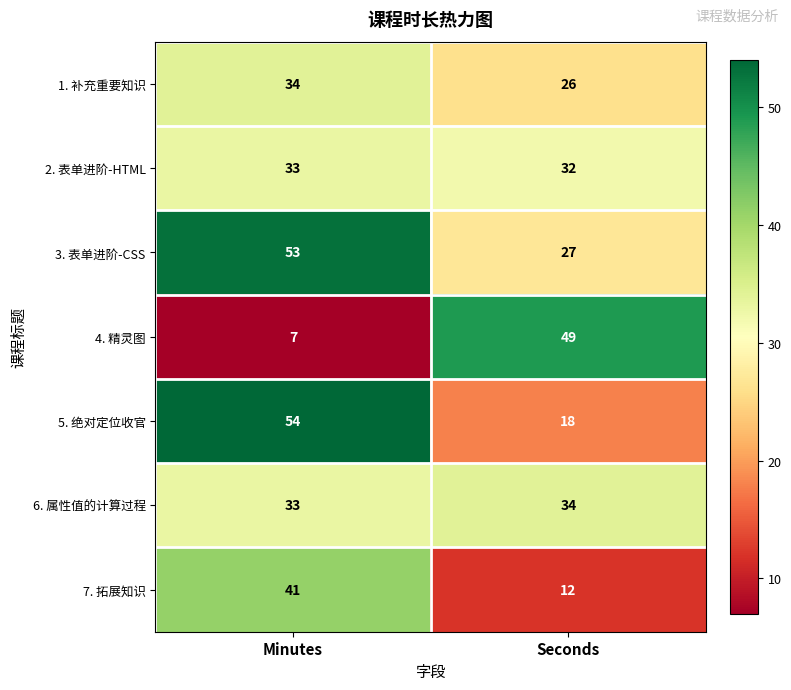

What is the minimum value shown in the chart?

7